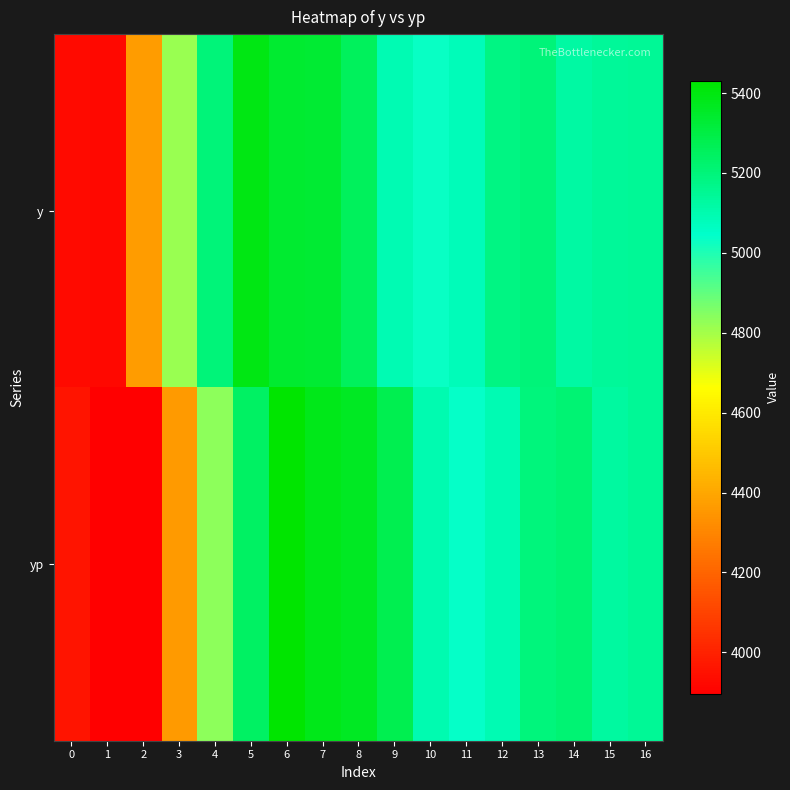

How many distinct data groups are displayed?

2